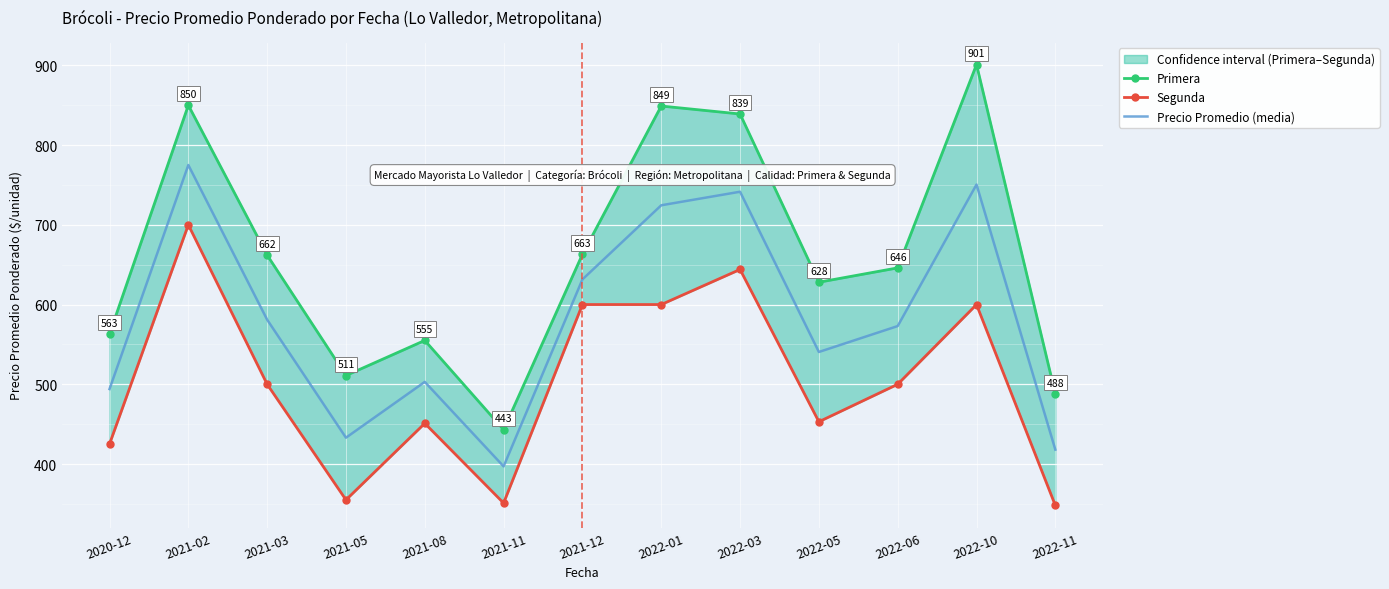

Which series has the largest total across all categories?

Primera